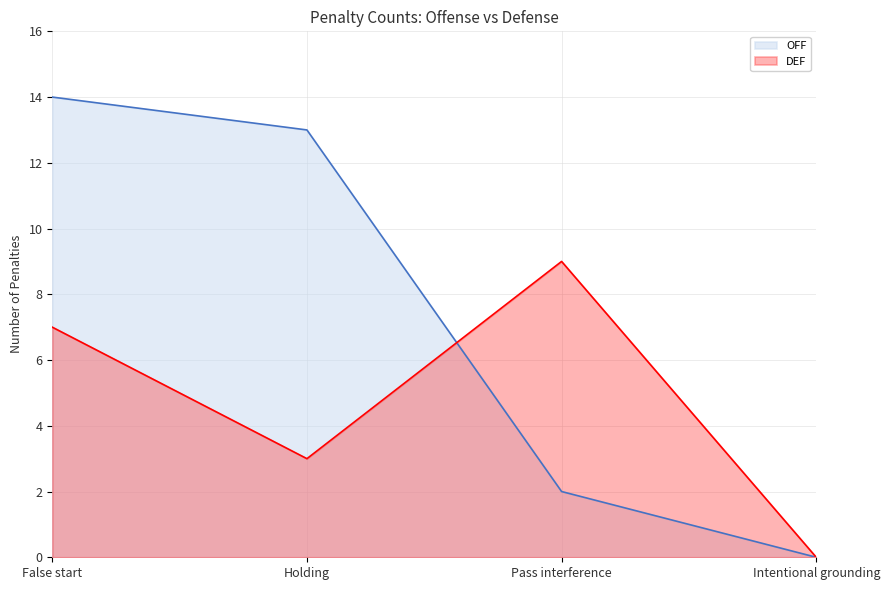

What is the average value of the OFF series?

7